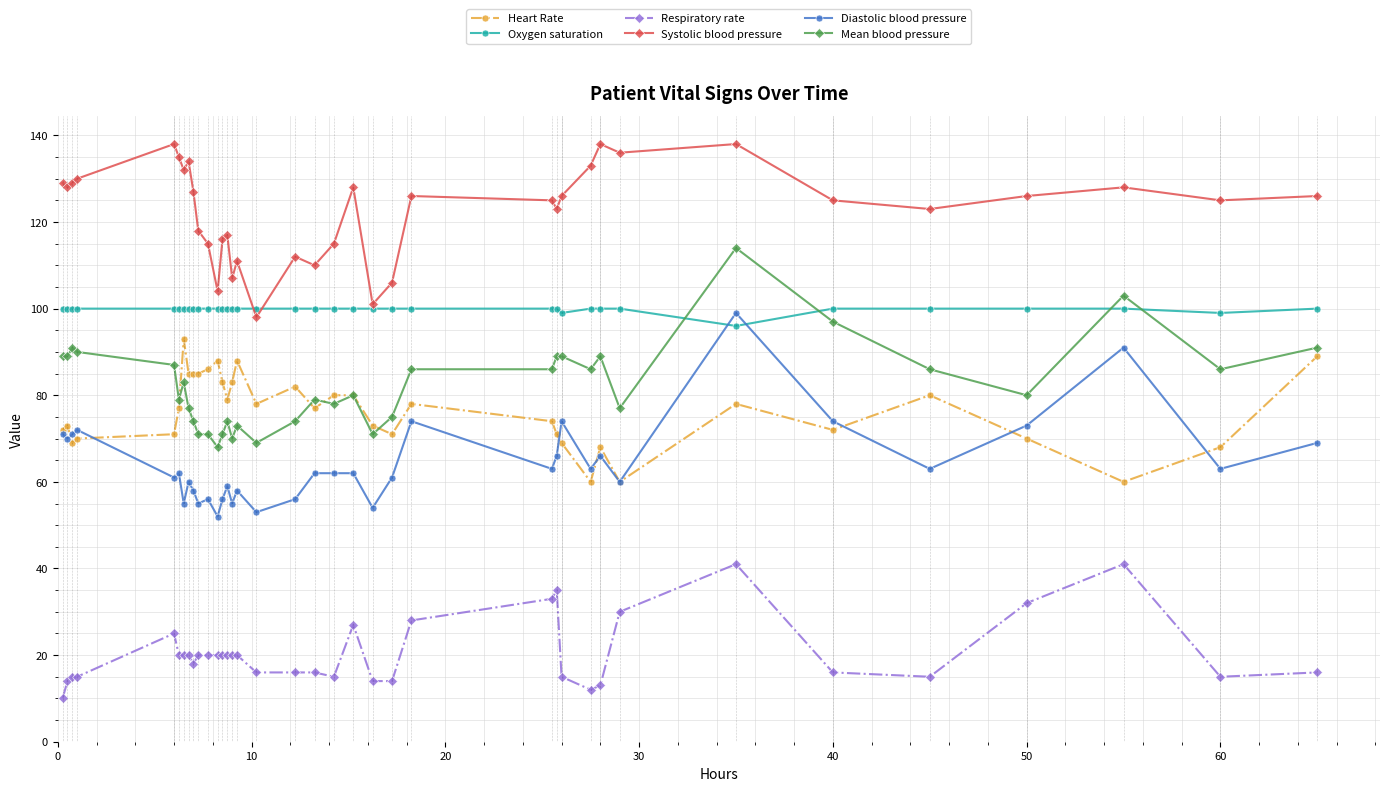

What is the highest value of the Systolic blood pressure series?

138